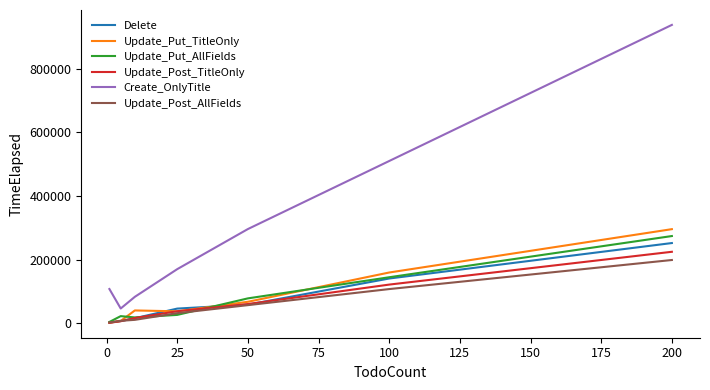

True or false: Create_OnlyTitle and Delete cross at least once.

False